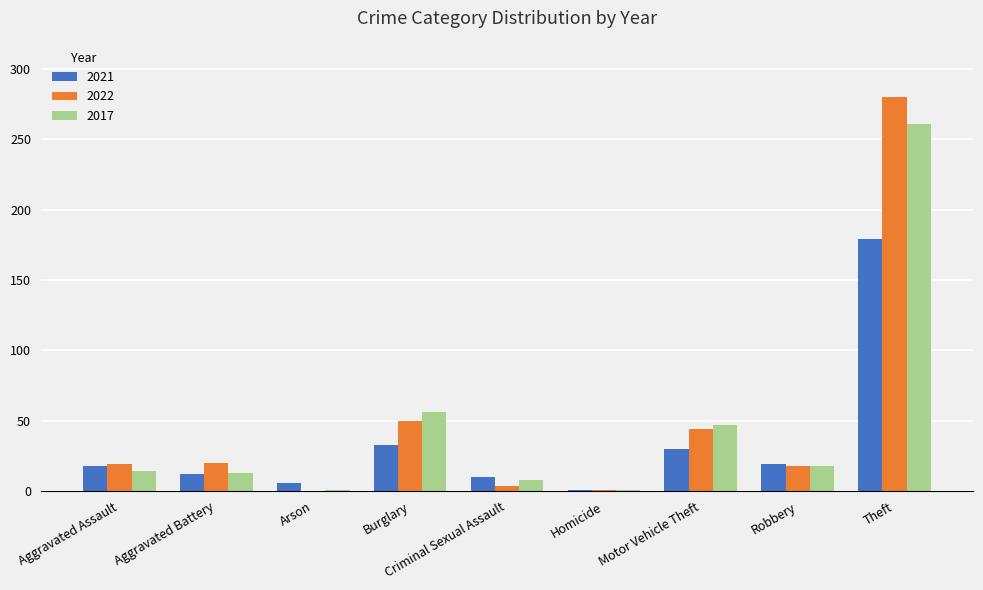

How many data points does each series have?

9